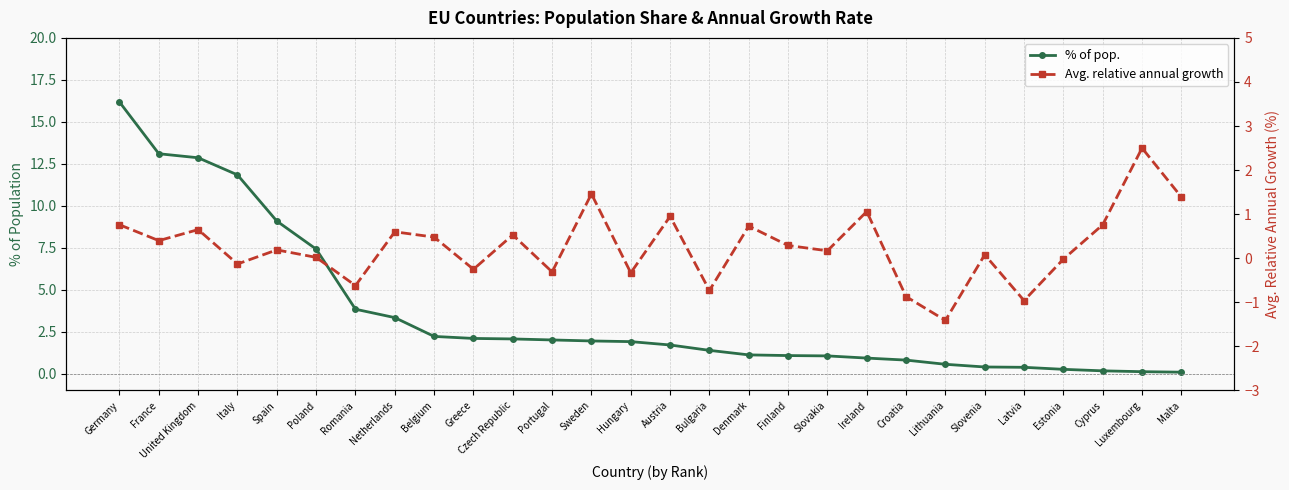

What is the value of the Avg. relative annual growth point at the 2nd from the left?

0.4